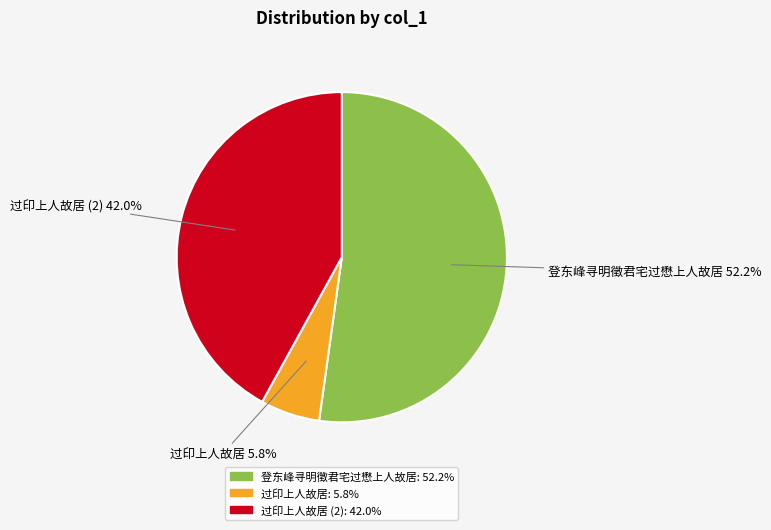

How many segments does this pie chart have?

3